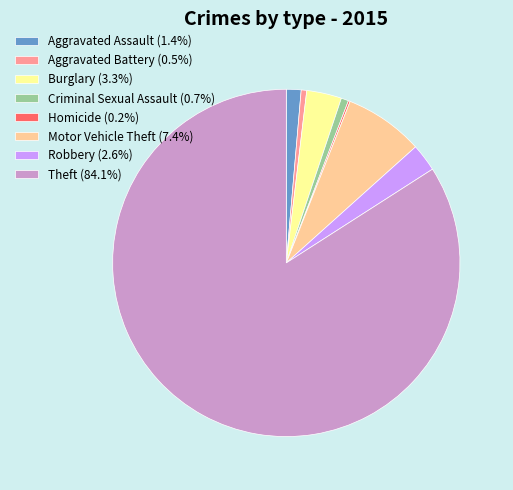

Does Robbery represent more than half of the total?

No